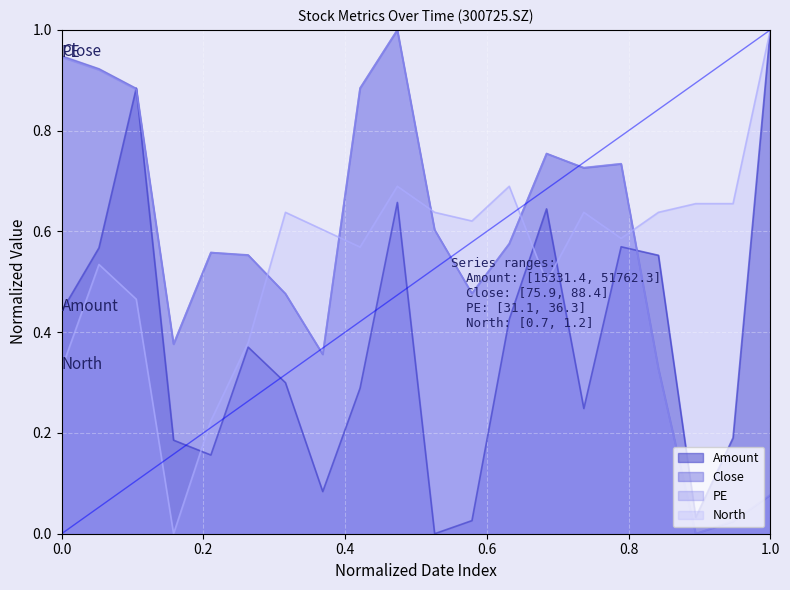

At how many categories does at least one series exceed 0?

20